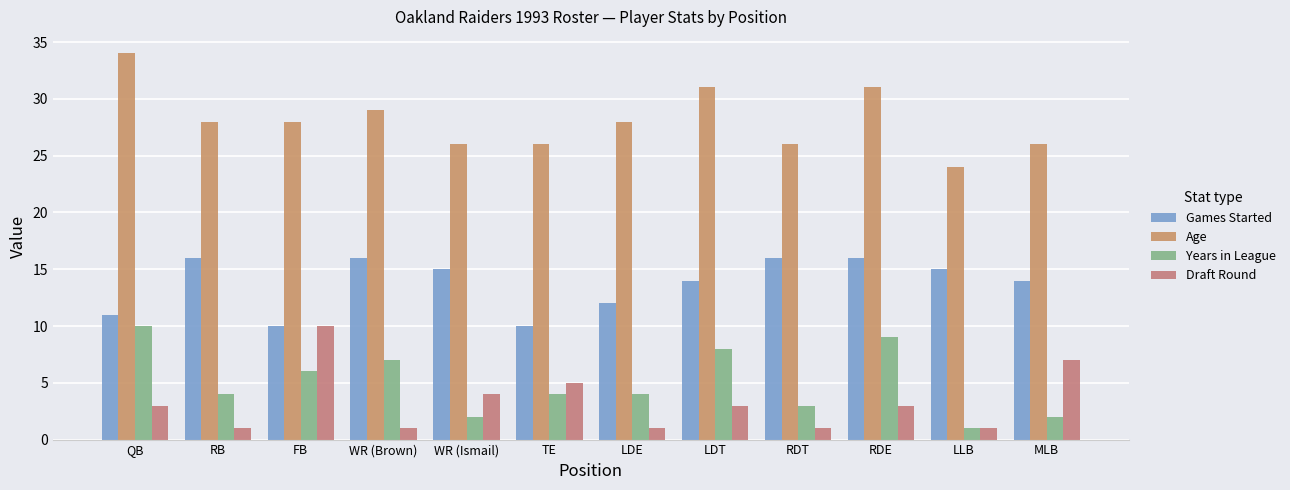

What is the minimum value for Draft Round?

1